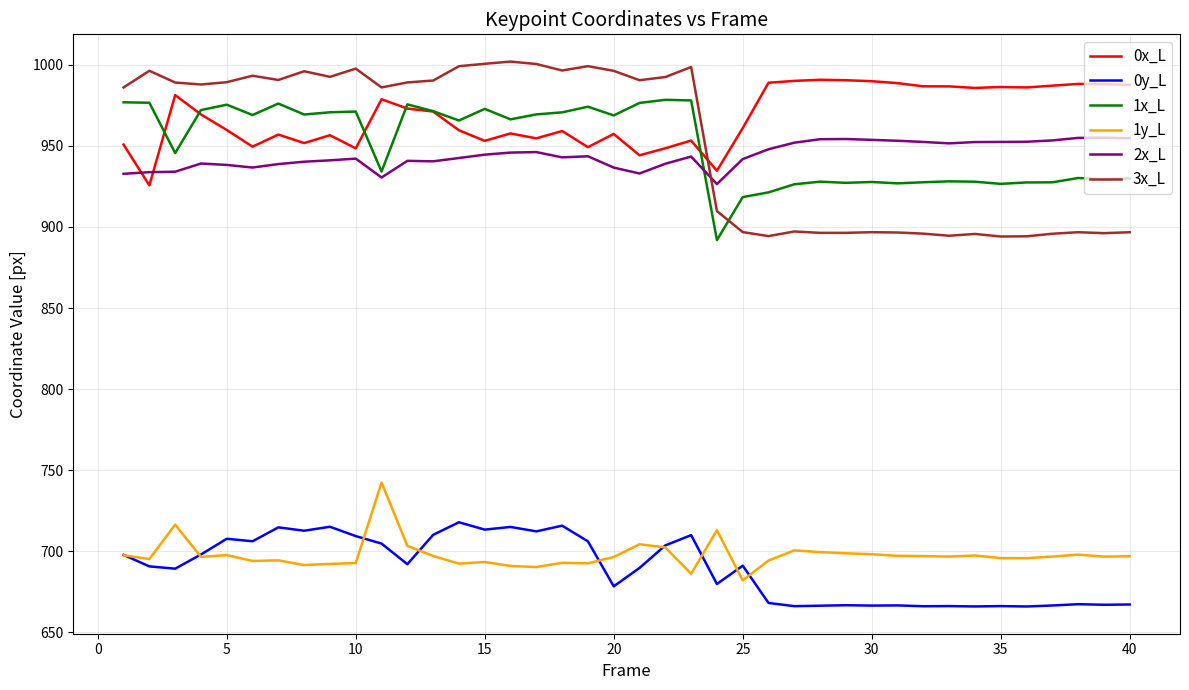

In 0y_L, how many points are higher than both neighbors (excluding endpoints)?

13